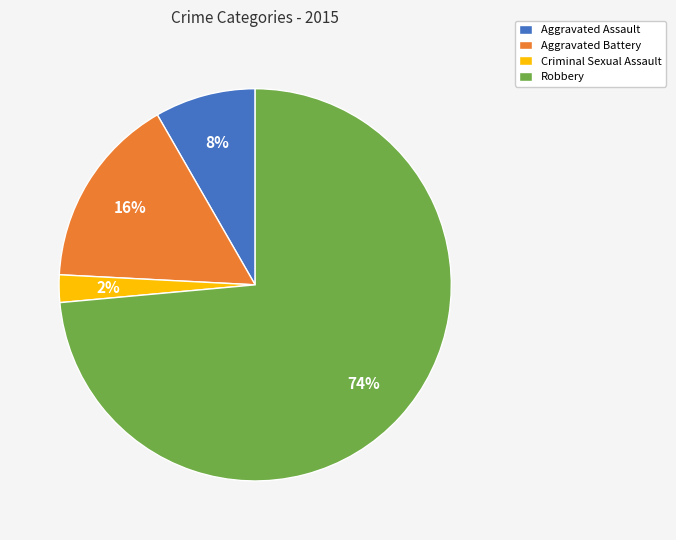

Which category has the biggest portion of the pie?

Robbery